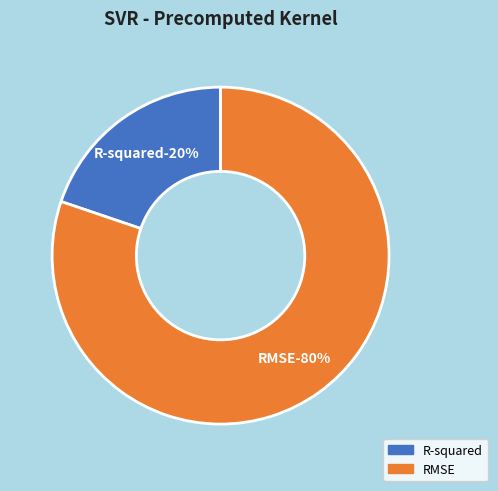

Count the number of slices in the pie.

2